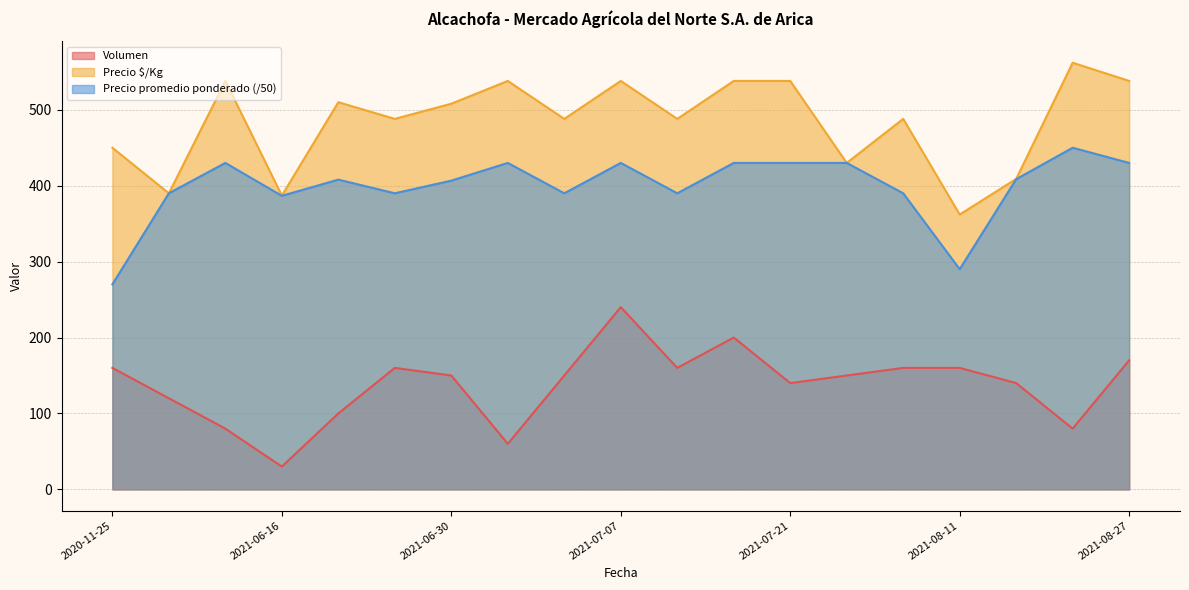

Where is Precio $/Kg nearest to the value 462?

2020-11-25